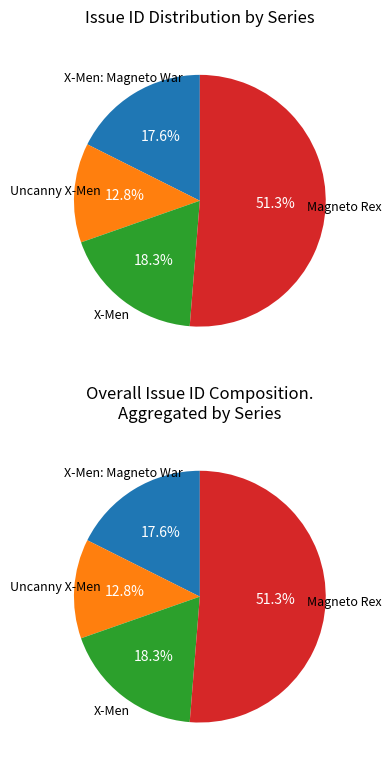

True or false: Uncanny X-Men #367 accounts for 13% of the total.

False